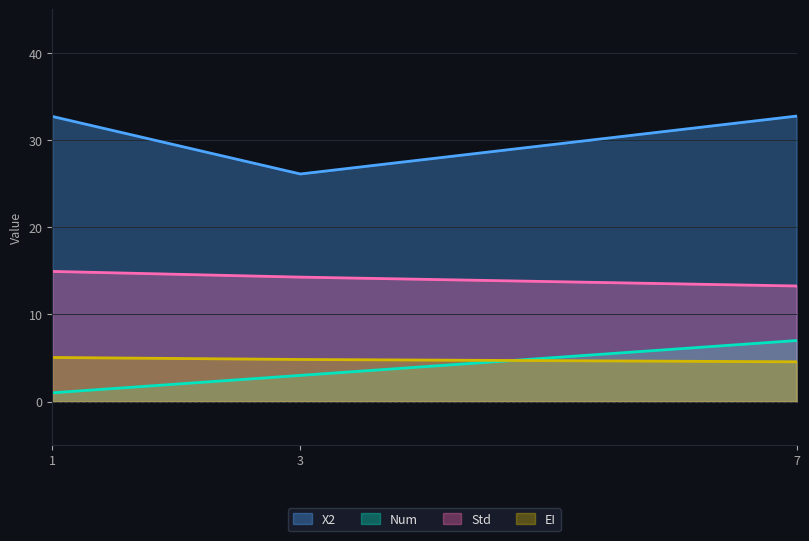

What is the lowest value of the EI series?

4.6